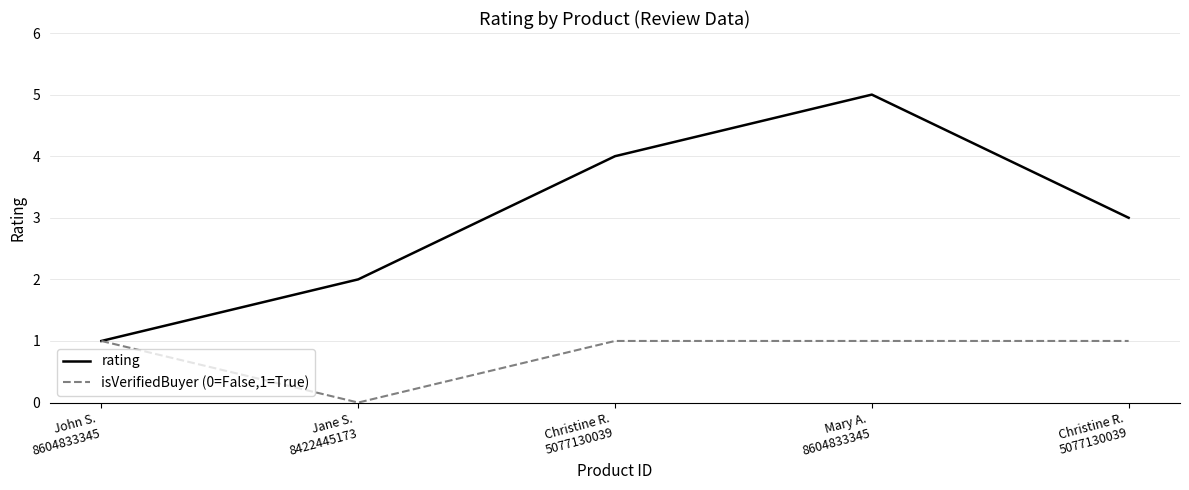

How many lines are shown in the chart?

2